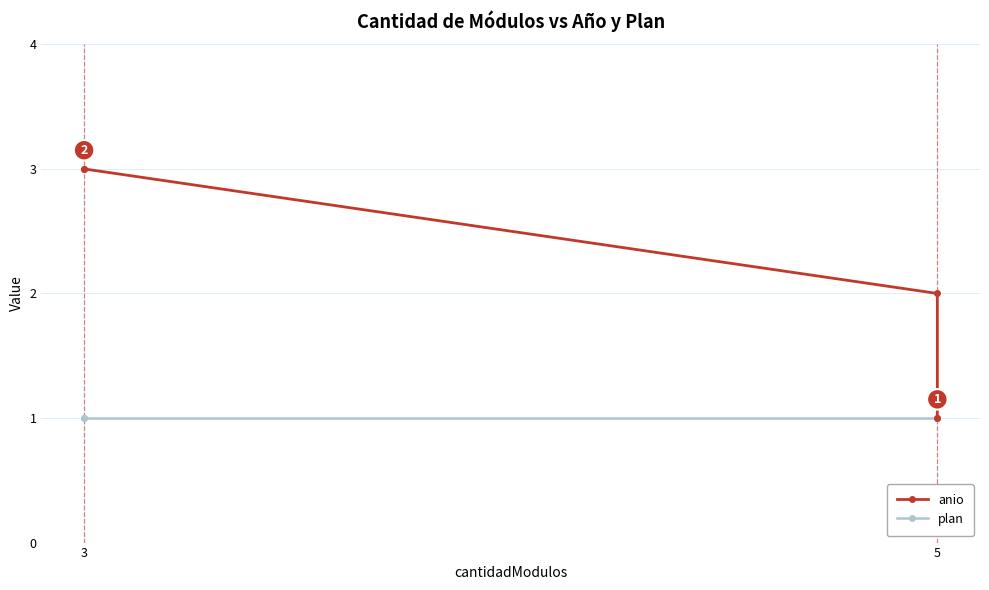

How many lines are shown in the chart?

2